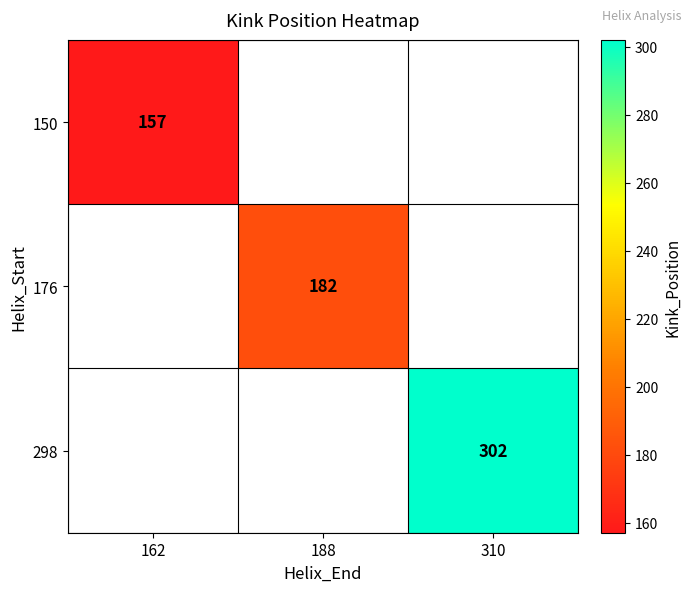

What is the minimum value shown in the chart?

157.0